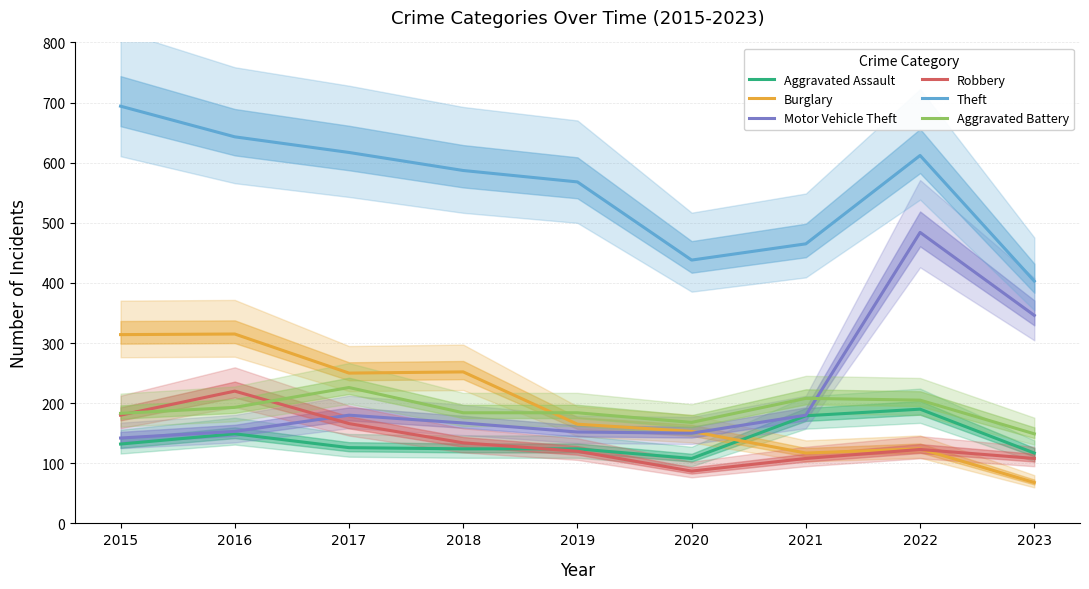

How many lines are shown in the chart?

6